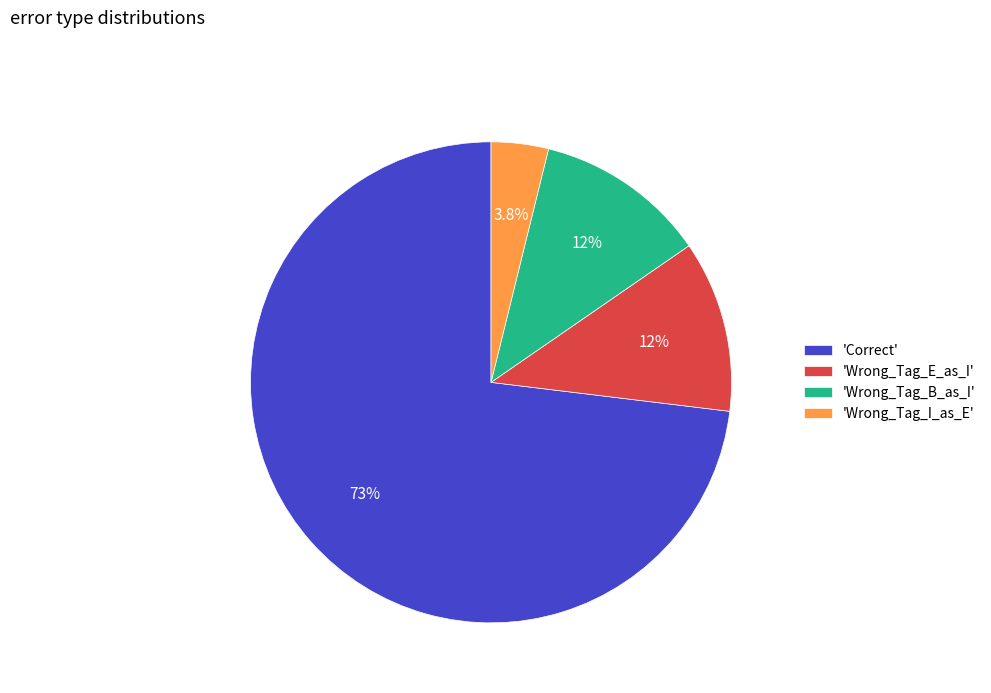

What is the smallest slice in the pie chart?

'Wrong_Tag_I_as_E'